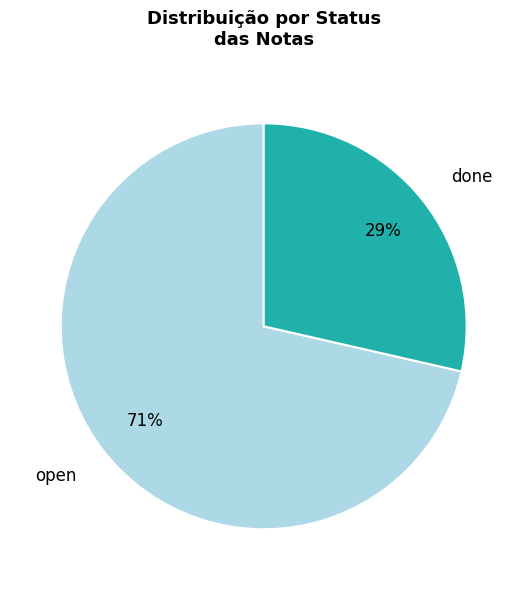

Is it true that open is 71% of the pie?

True